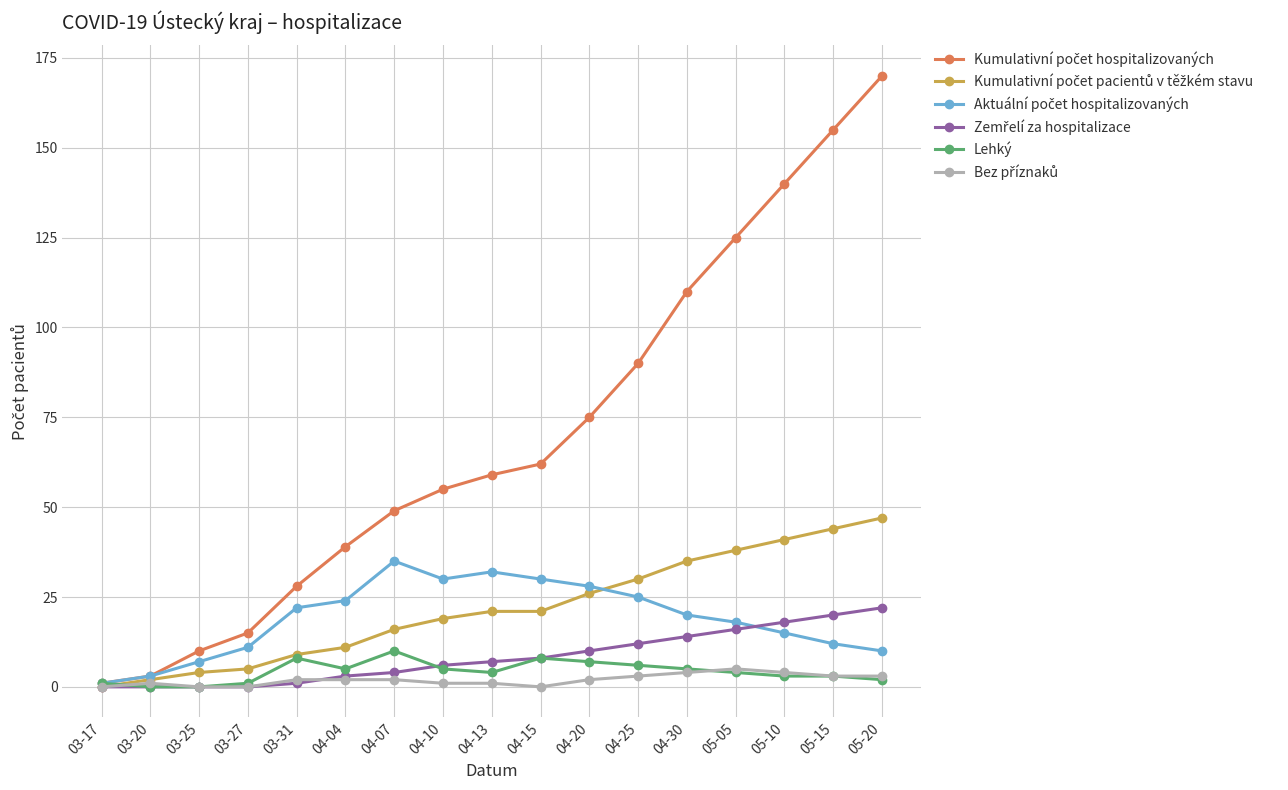

What is the label of the 15th point from the left?

05-10